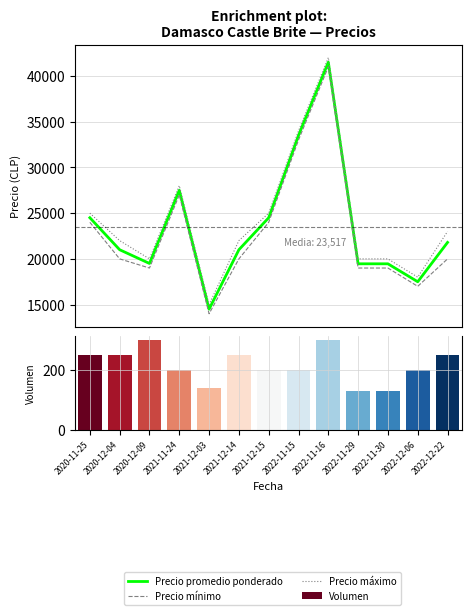

What is the label of the 9th bar from the left?

2022-11-16